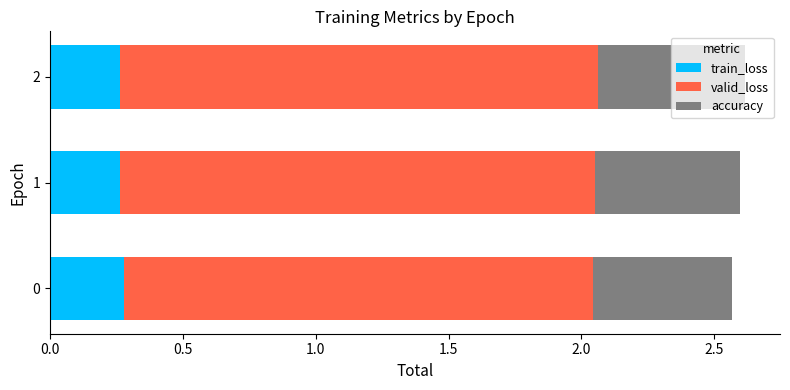

True or false: train_loss has a value of 0.1 at 0.

False